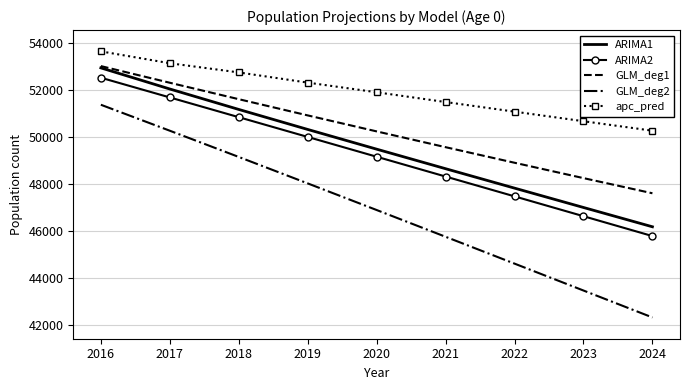

Is the value of GLM_deg1 at 2018 greater than the value of ARIMA1 at 2021?

Yes